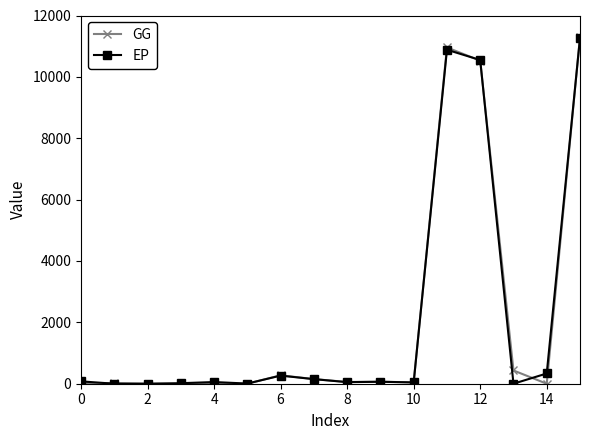

What is the maximum value for GG?

11299.7